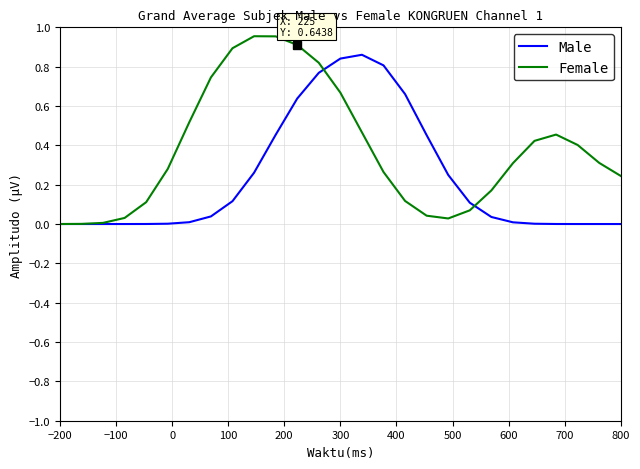

Rank the series by their average value, from lowest to highest.

Male, Female